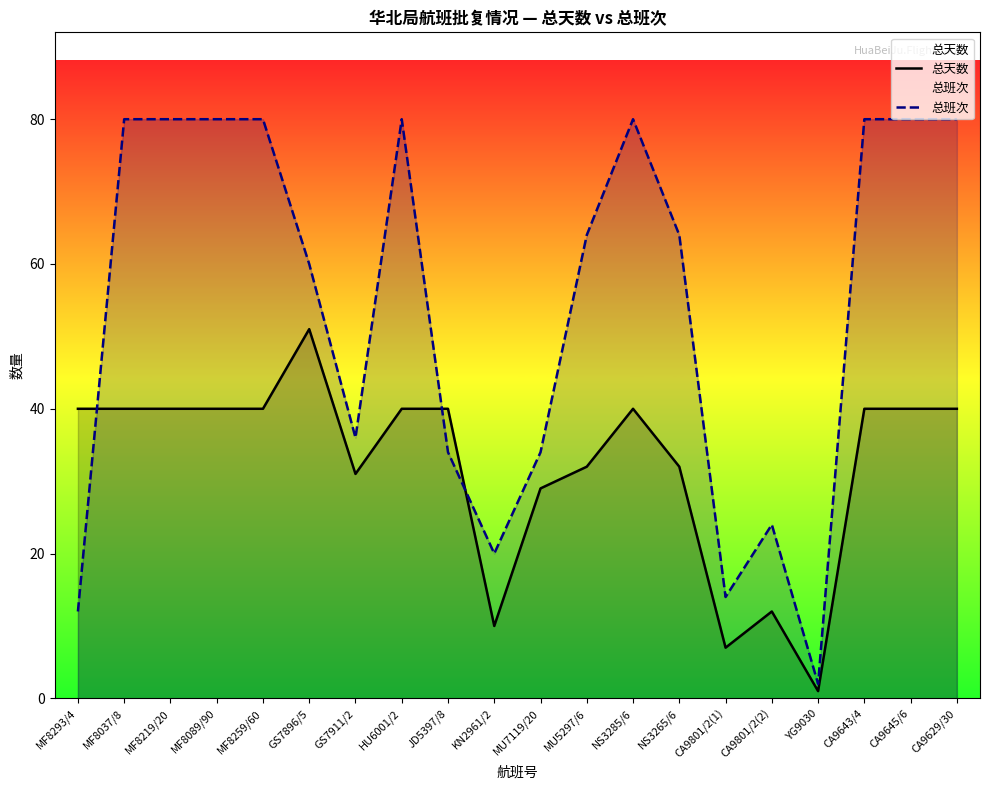

What is the difference between the second highest and second lowest values in the 总班次 series?

68